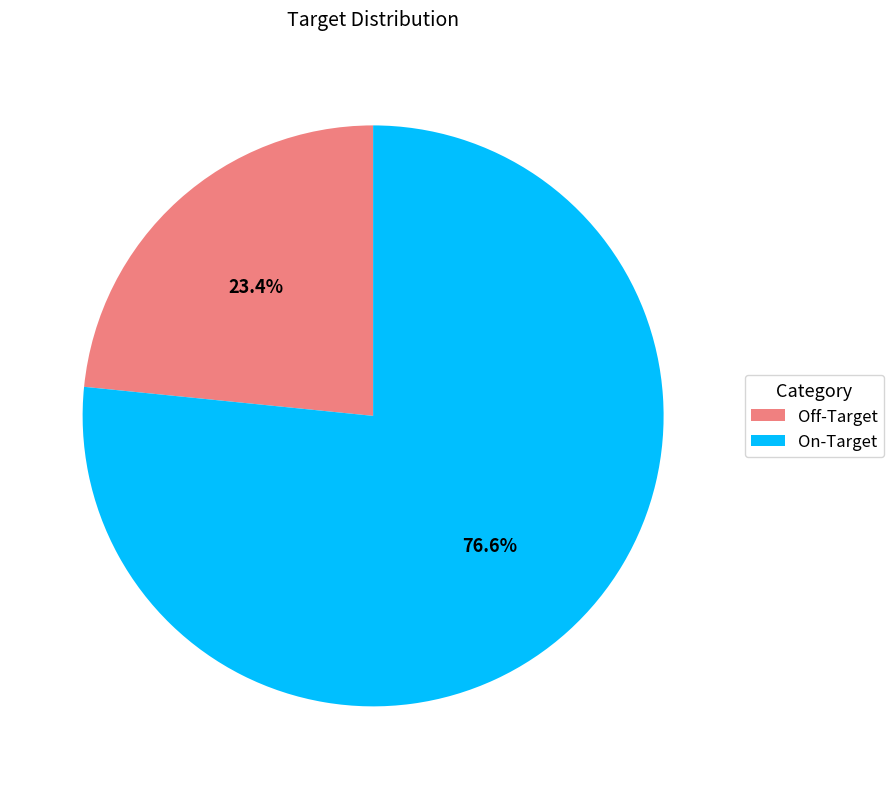

The Off-Target slice represents 33% of the pie. True or false?

False